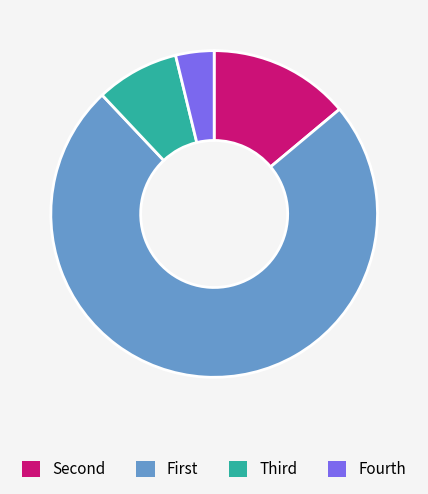

How many segments does this pie chart have?

4